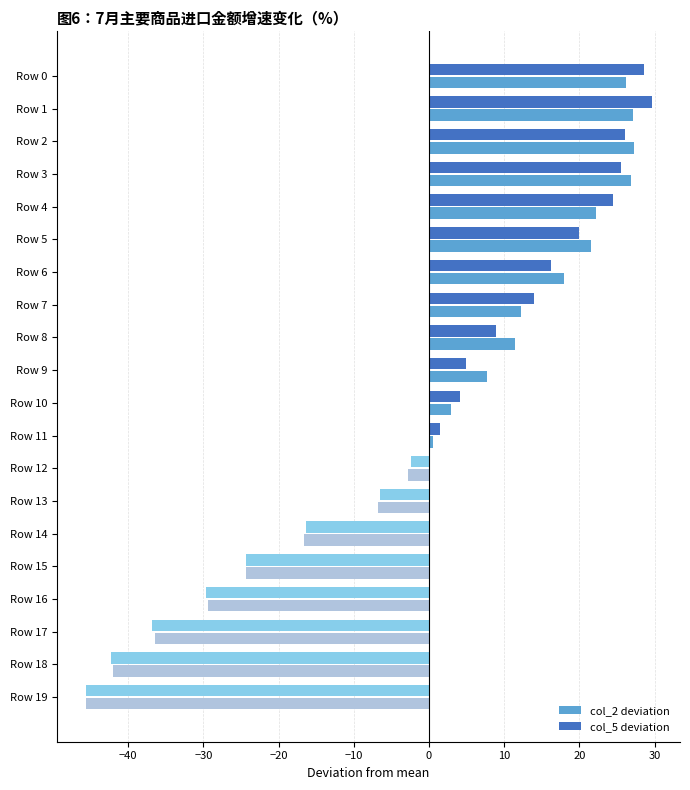

At which label is col_2 deviation closest to -9?

Row 13